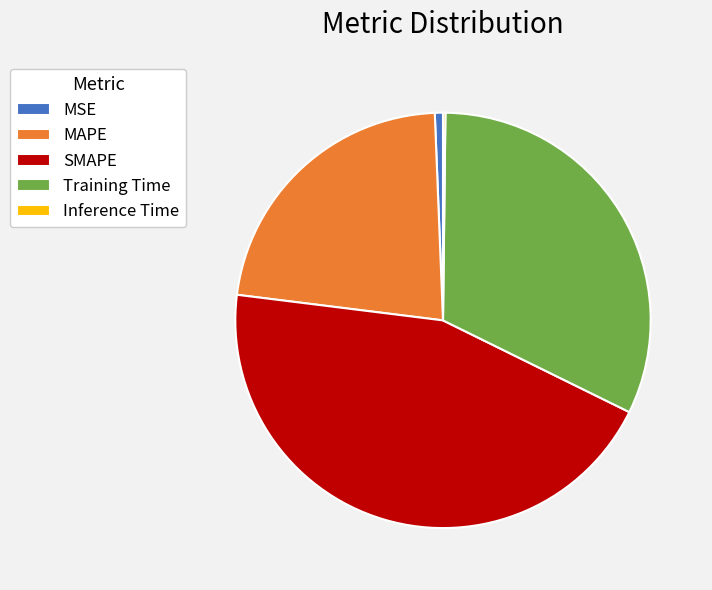

True or false: MSE accounts for 11% of the total.

False